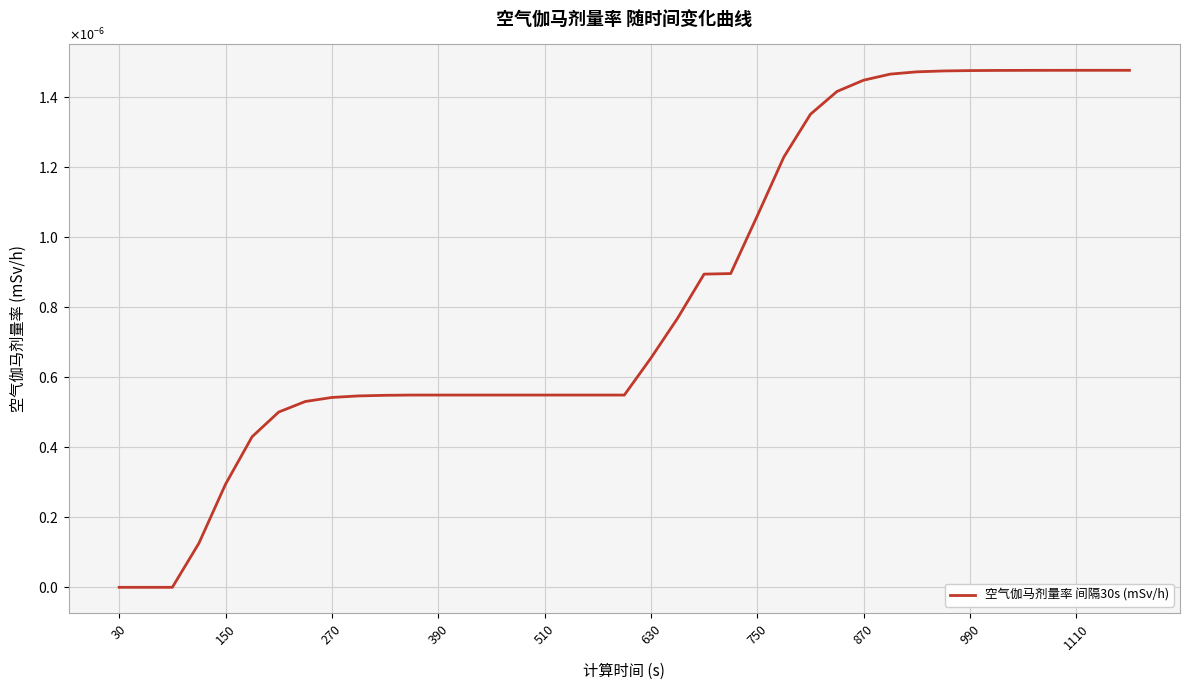

How many positive values are there?

36